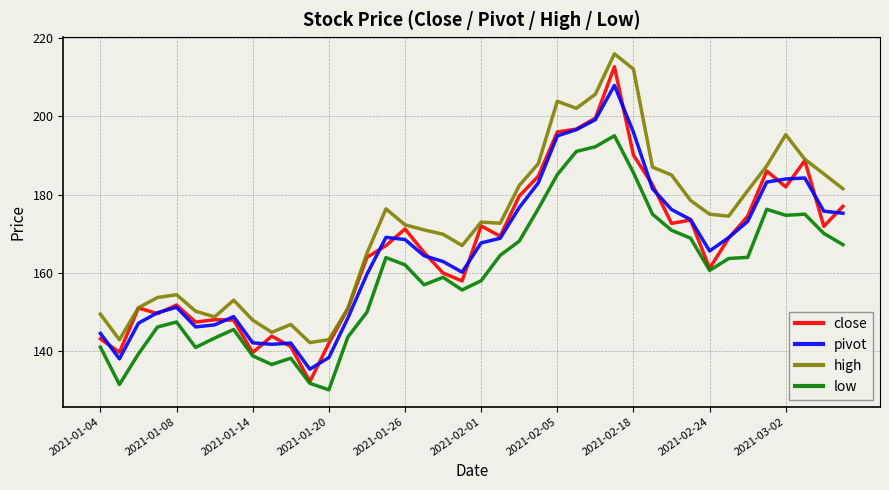

Which series has the largest range (max minus min)?

close